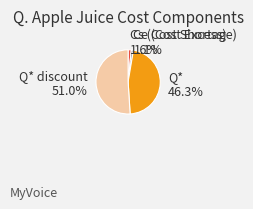

Which slice is the smallest?

Ce (Cost Excess)